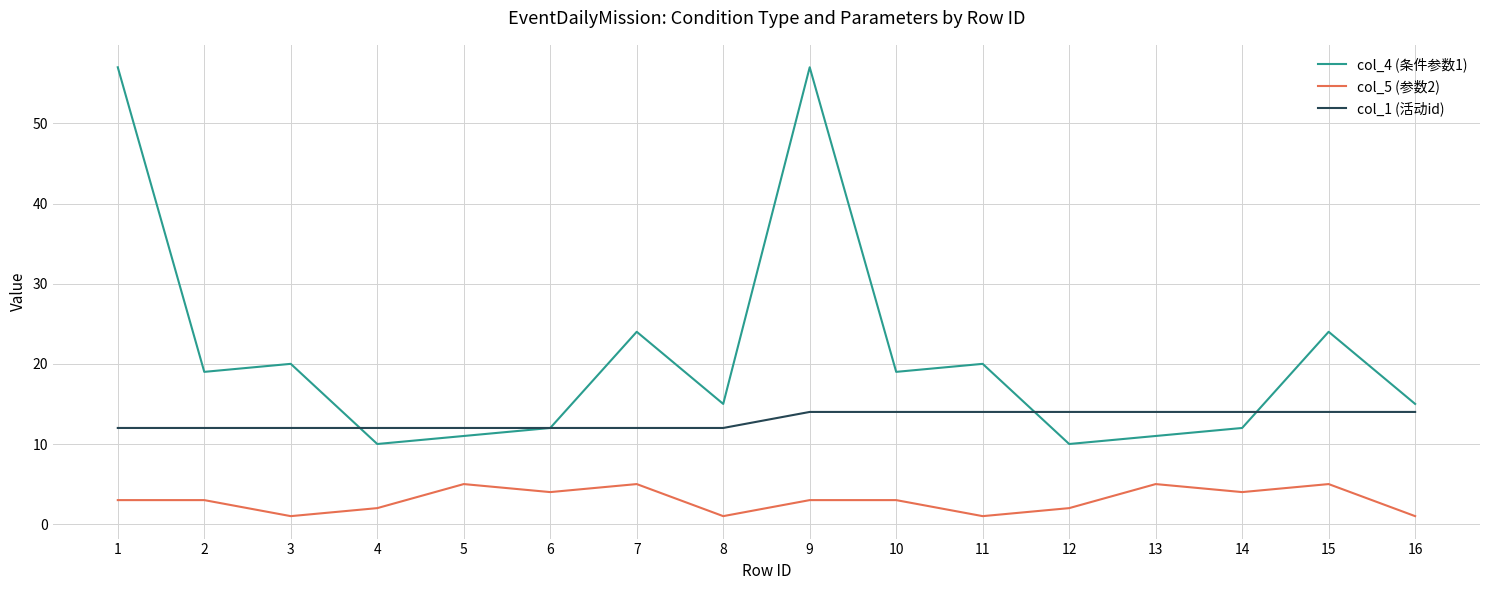

True or false: col_4 (条件参数1) and col_5 (参数2) cross at least once.

False